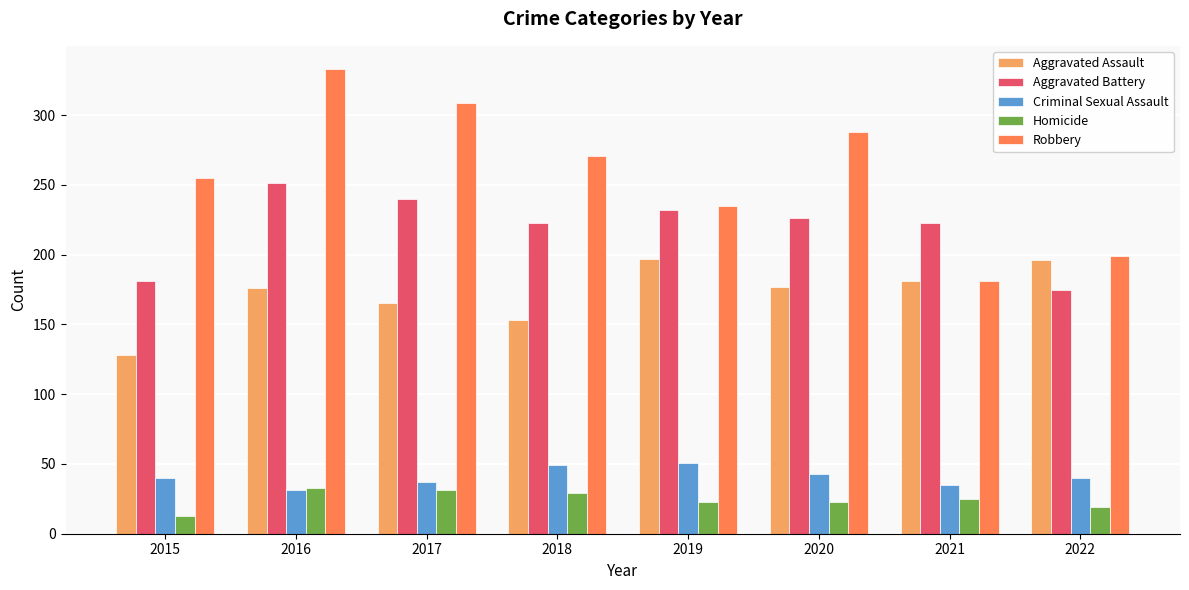

What is the difference between the highest and lowest values at 2016?

302